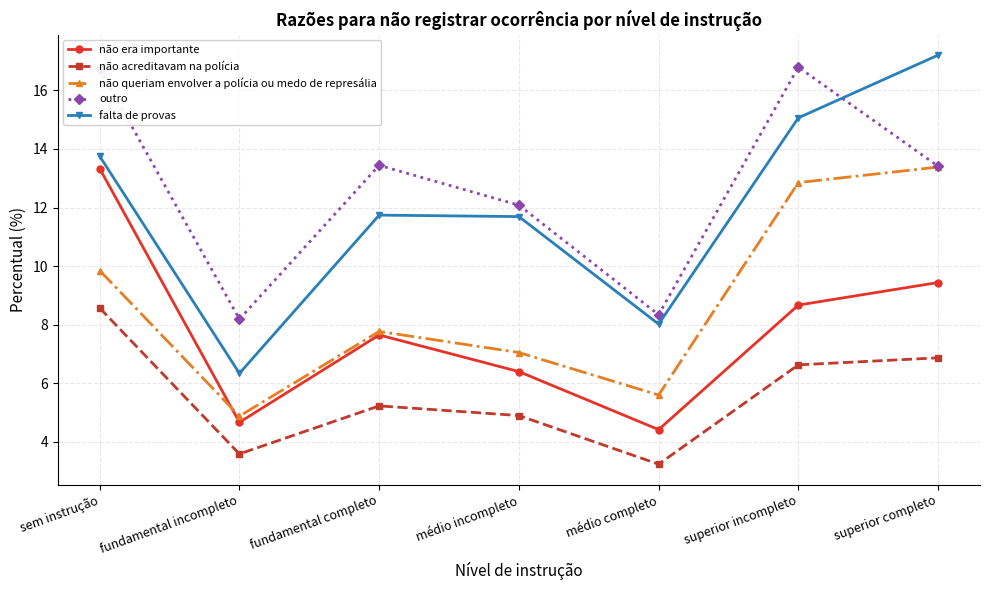

True or false: falta de provas has a value of 6.5 at sem instrução.

False